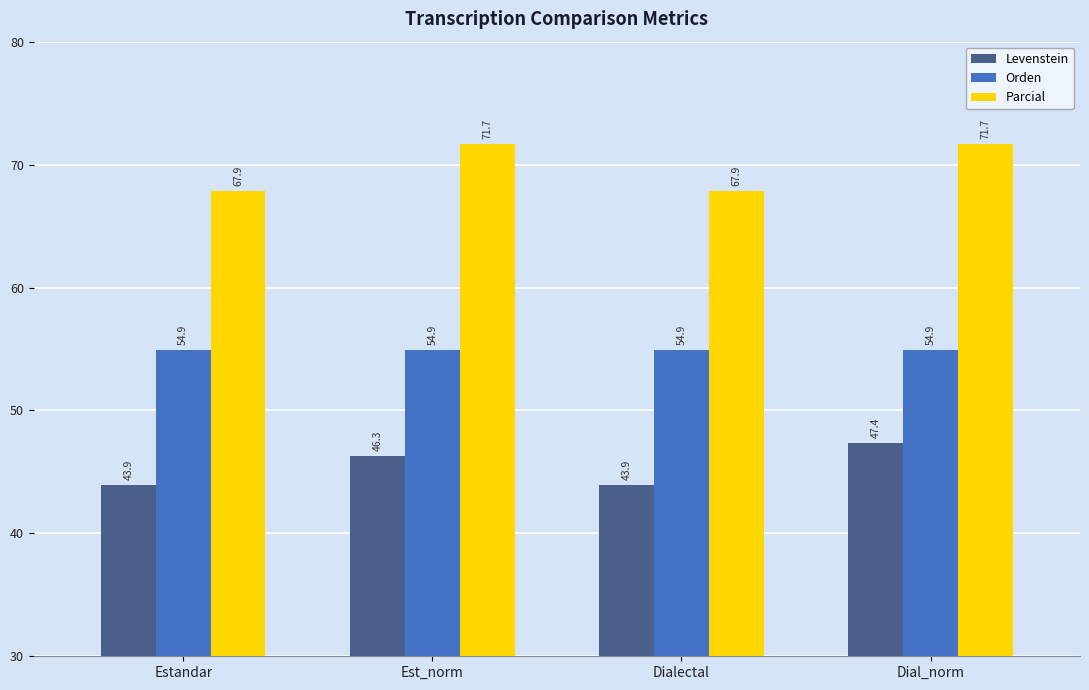

What is the maximum value for Orden?

54.9